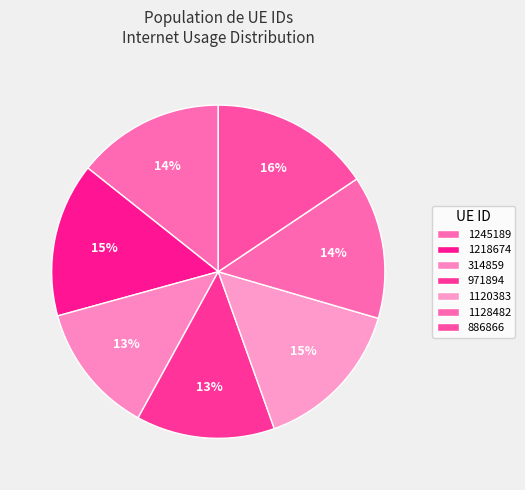

To the nearest percent, what is the average slice percentage?

14%